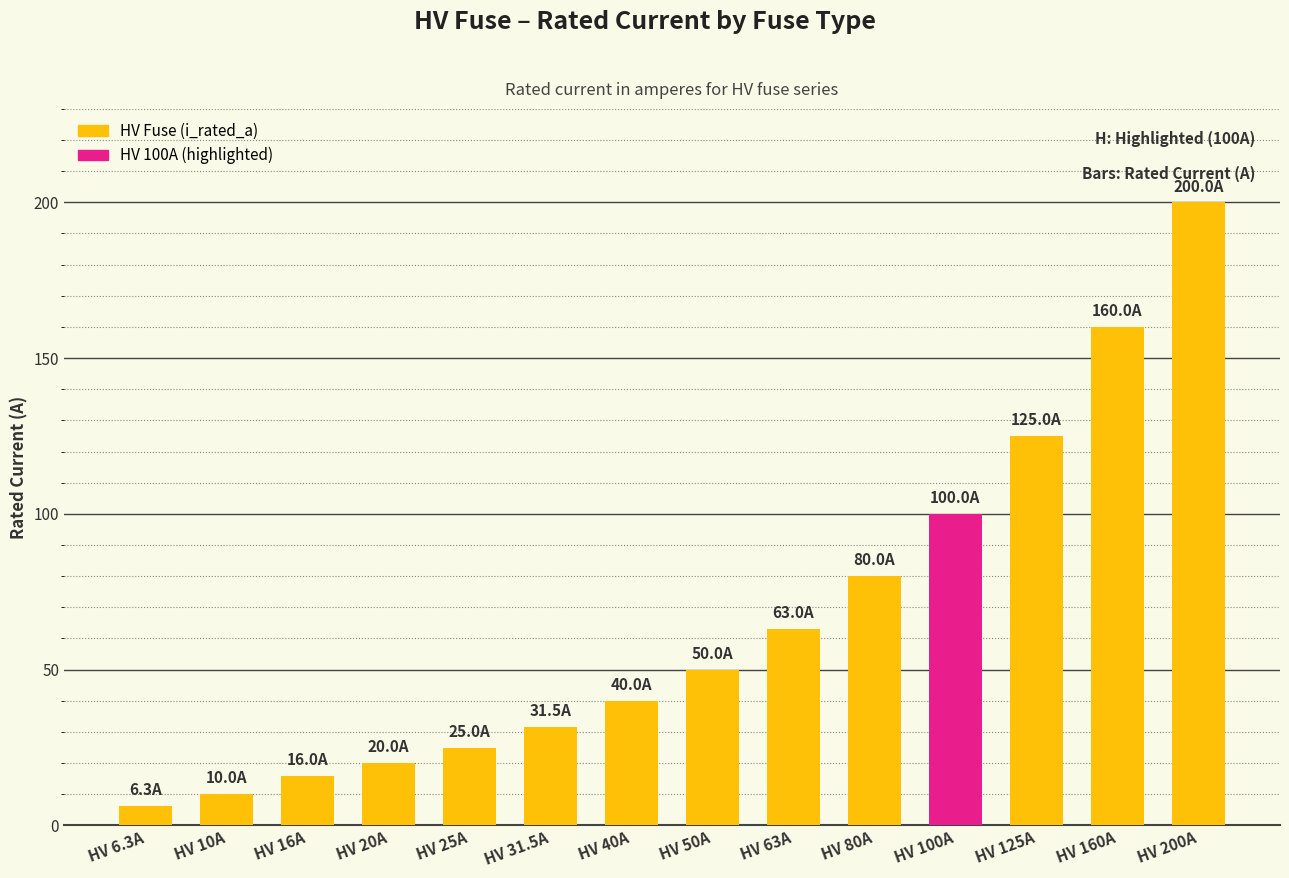

True or false: the data shows 4.1 at HV 20A.

False